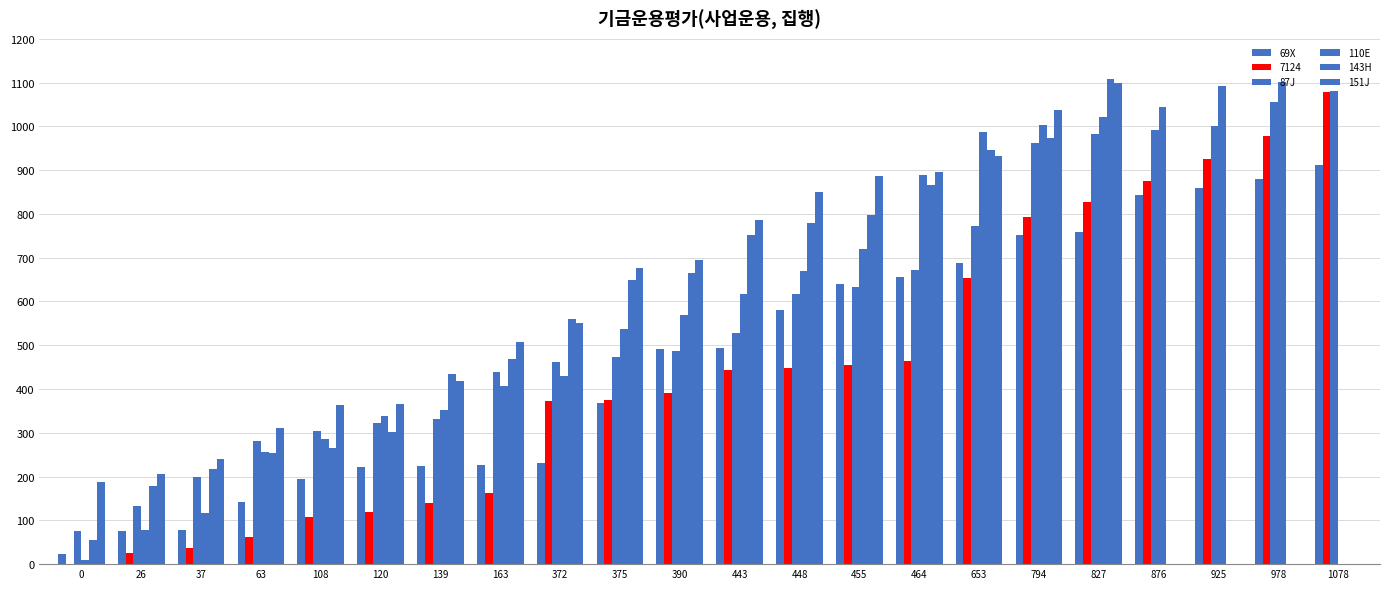

Where is 143H nearest to the value 582?

372